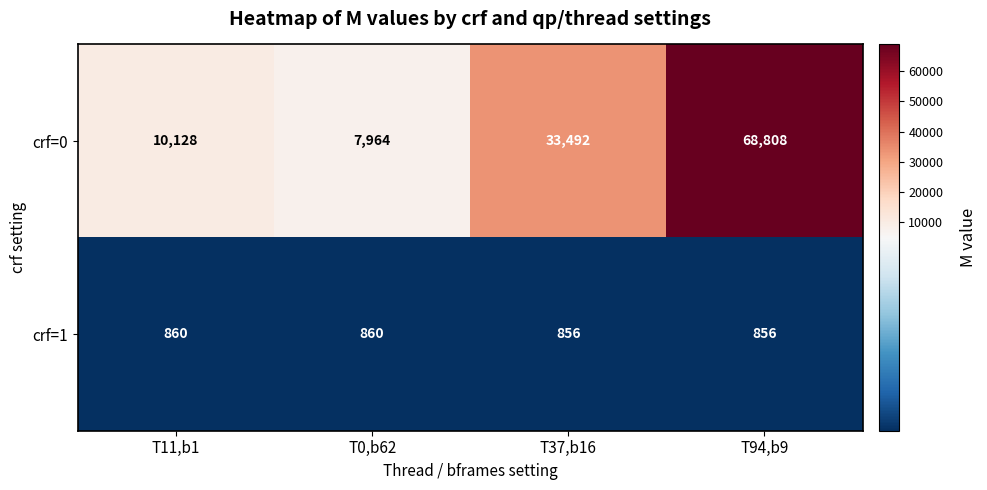

Which series has the widest spread of values?

crf=0